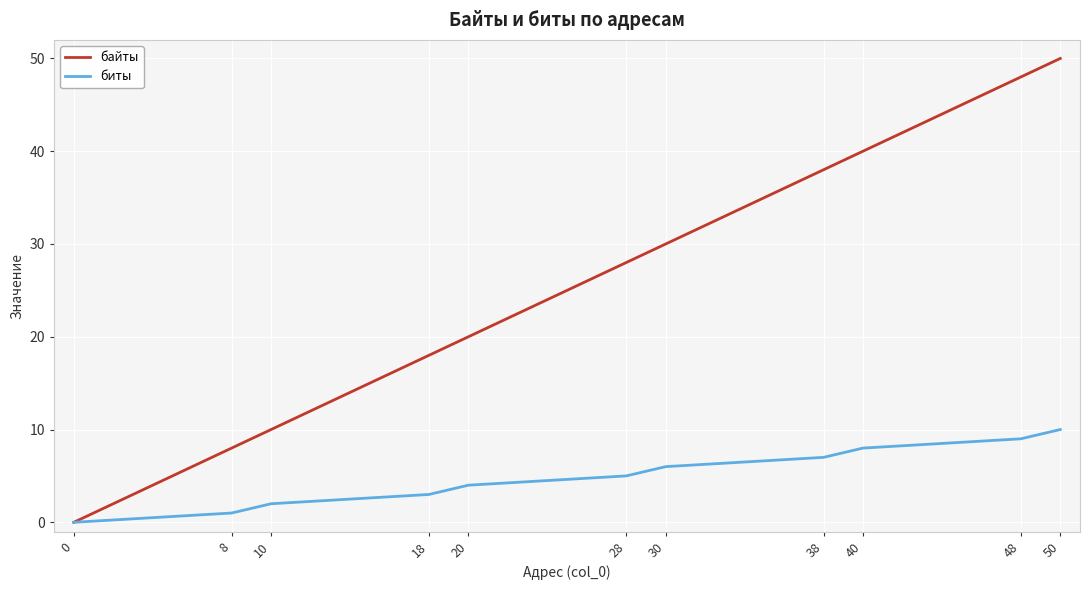

At which category is the sum across all series the highest?

50